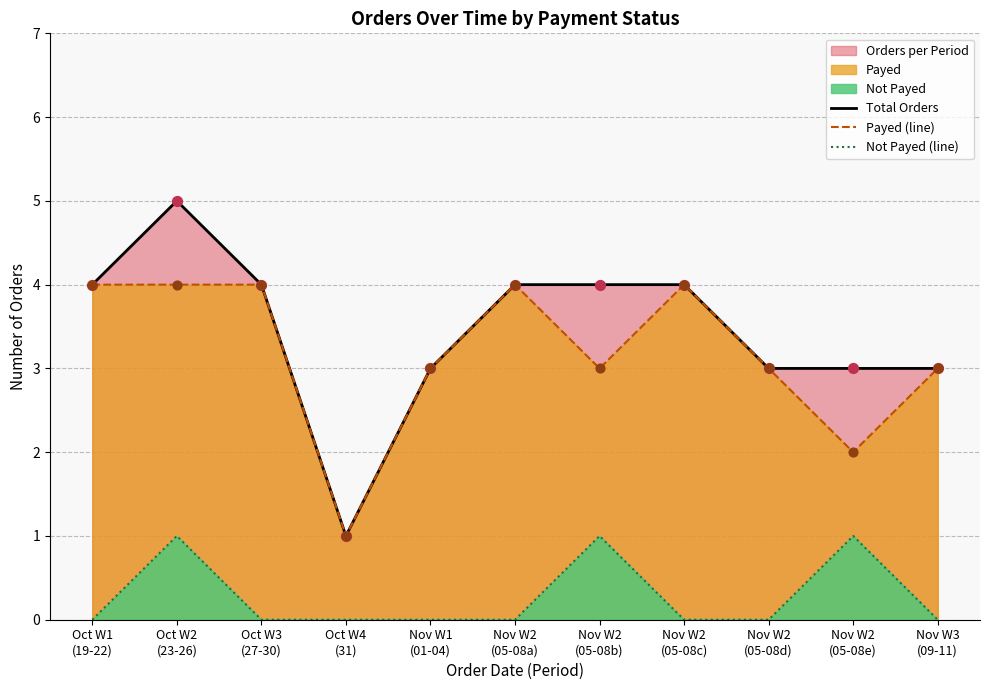

Which series has the largest total across all categories?

Total Orders